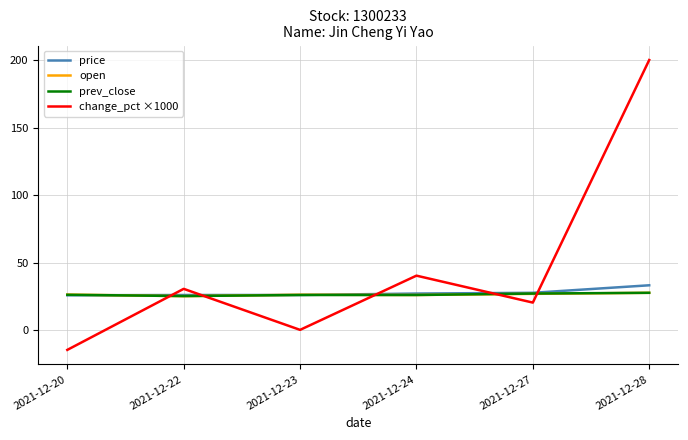

Which series has the largest range (max minus min)?

change_pct ×1000